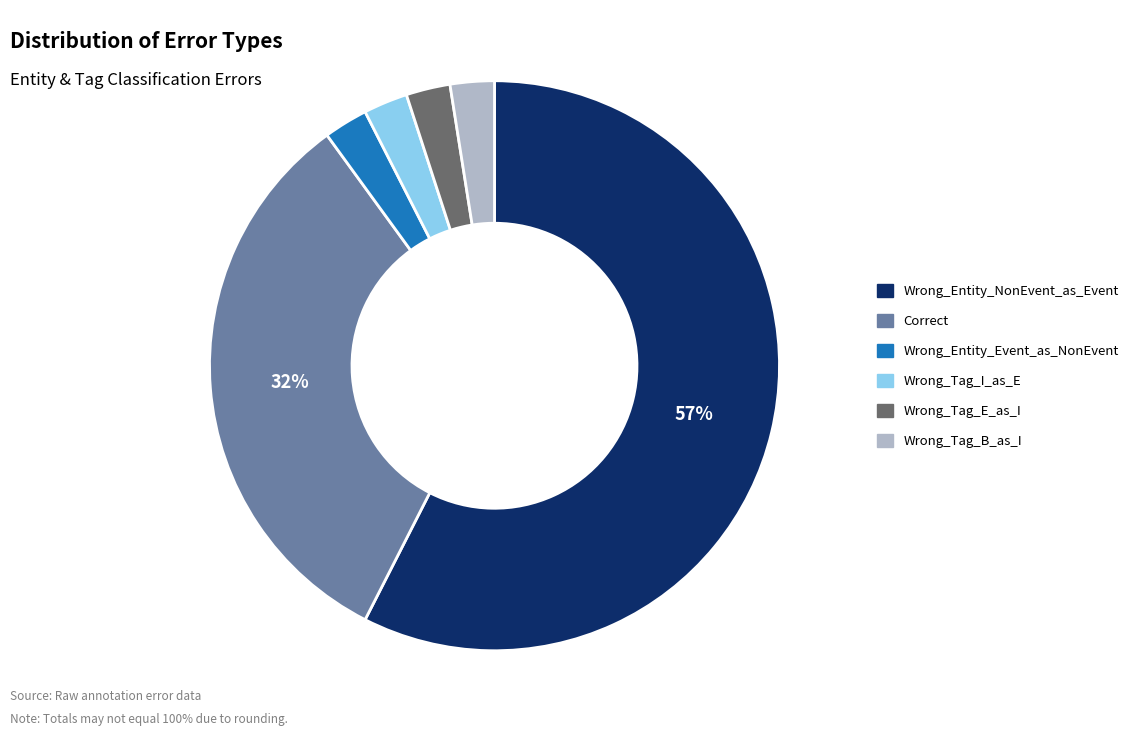

Which has a higher value, Correct or Wrong_Tag_I_as_E?

Correct